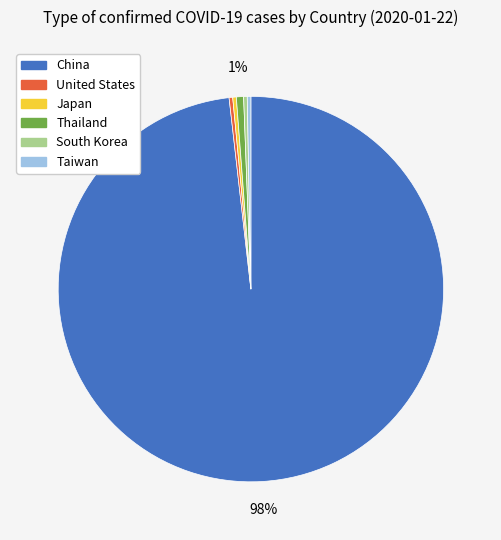

How many segments does this pie chart have?

6